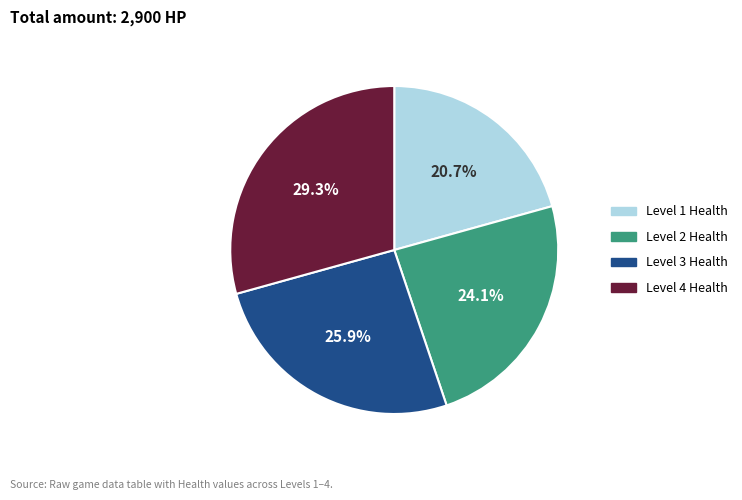

Does any single category account for the majority?

No